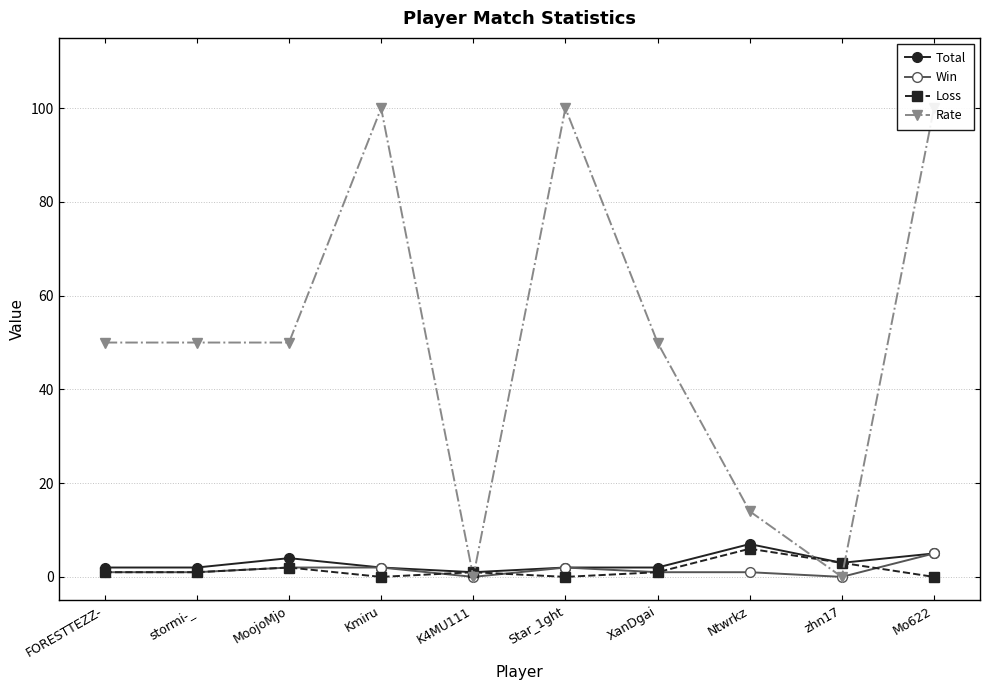

What are all the series names shown in the legend?

Total, Win, Loss, Rate